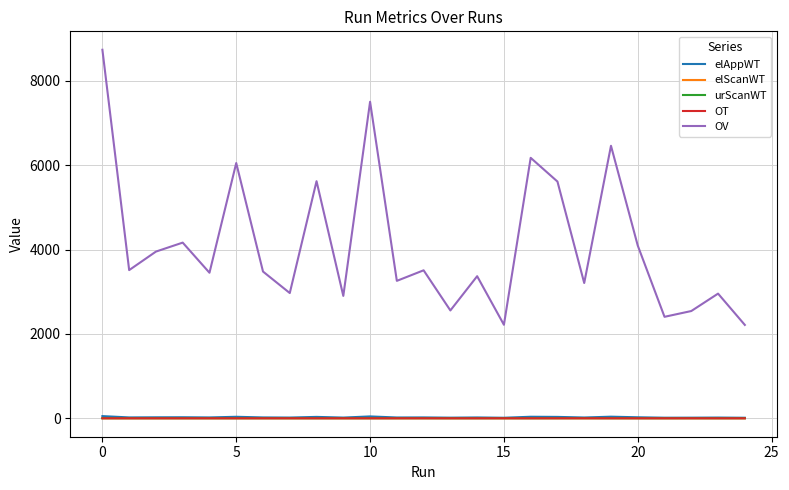

True or false: elScanWT and OV cross at least once.

False